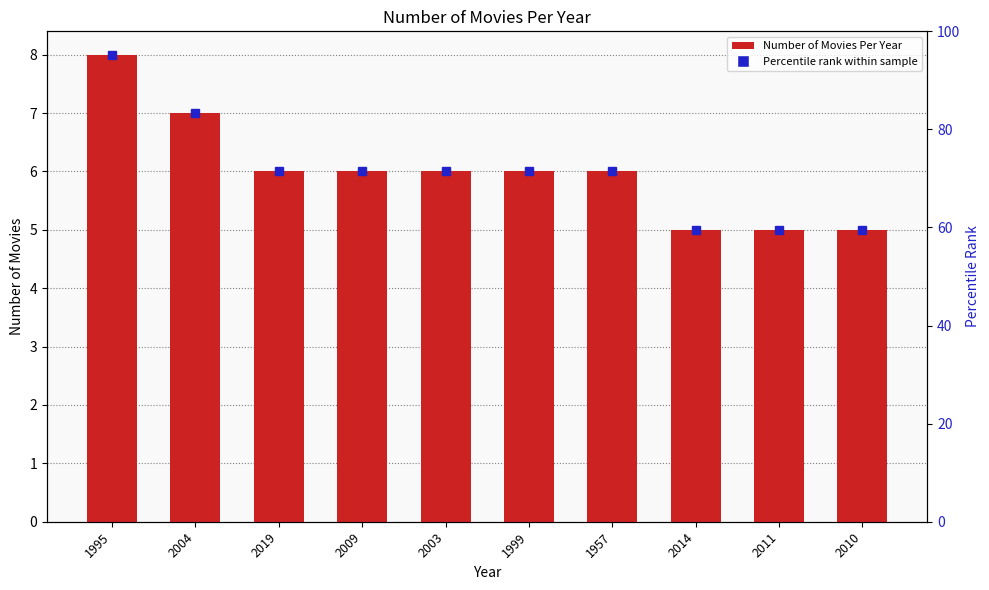

How many bars are there in total?

10